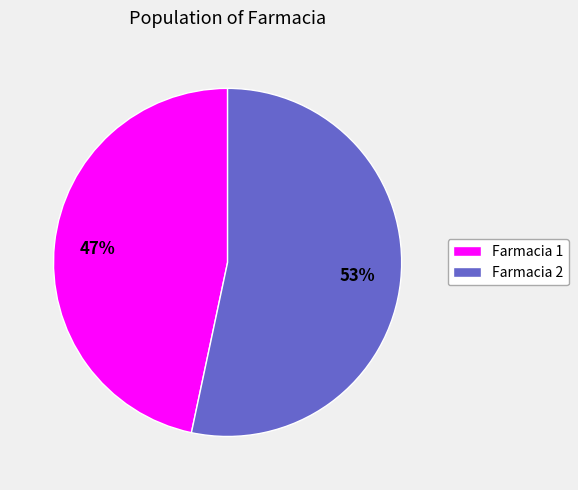

Which slice is the largest?

Farmacia 2